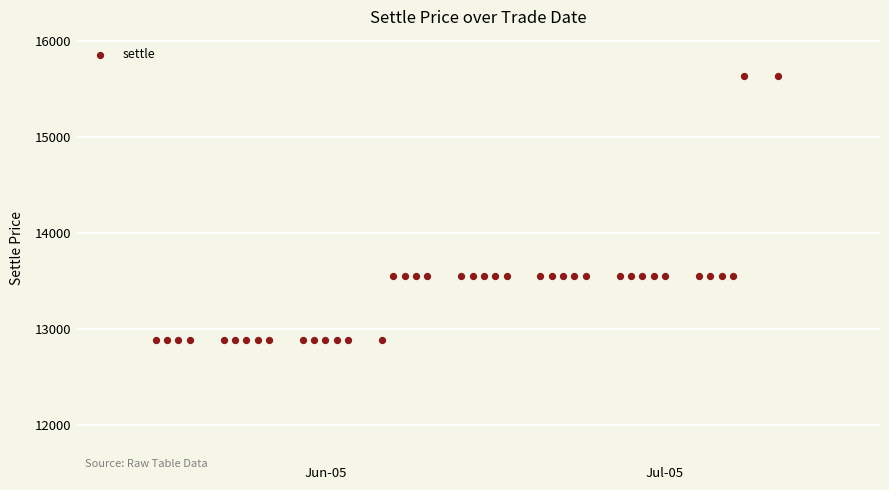

What is the range of Y values (max minus min)?

2750